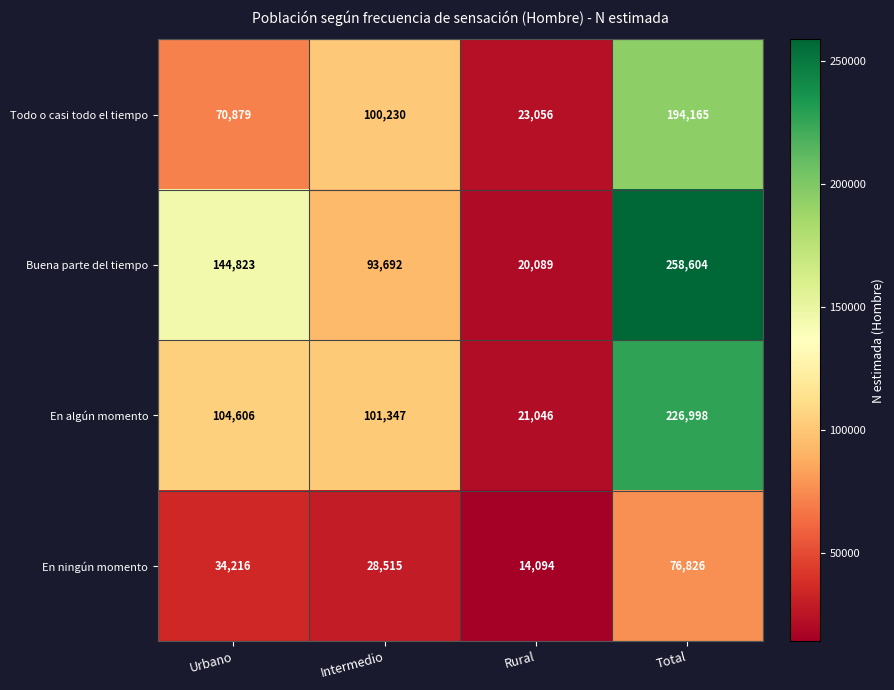

Rank the series by their average value, from lowest to highest.

En ningún momento, Todo o casi todo el tiempo, En algún momento, Buena parte del tiempo